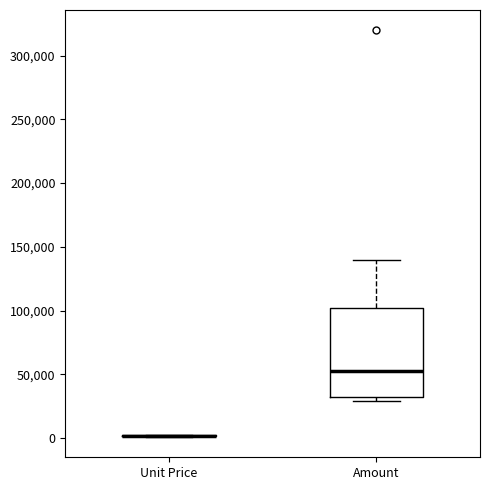

Reading left to right, read every box against the y-axis: the position of its median line, the range the box covers, and the ends of its whiskers. The values are not printed on the chart, so give them approximately, as read against the axis.

Unit Price: box collapsed to a line at 0, whiskers 0 to 0
Amount: median 55000, box 30000 to 100000, whiskers 30000 (just below the box's lower edge) to 140000